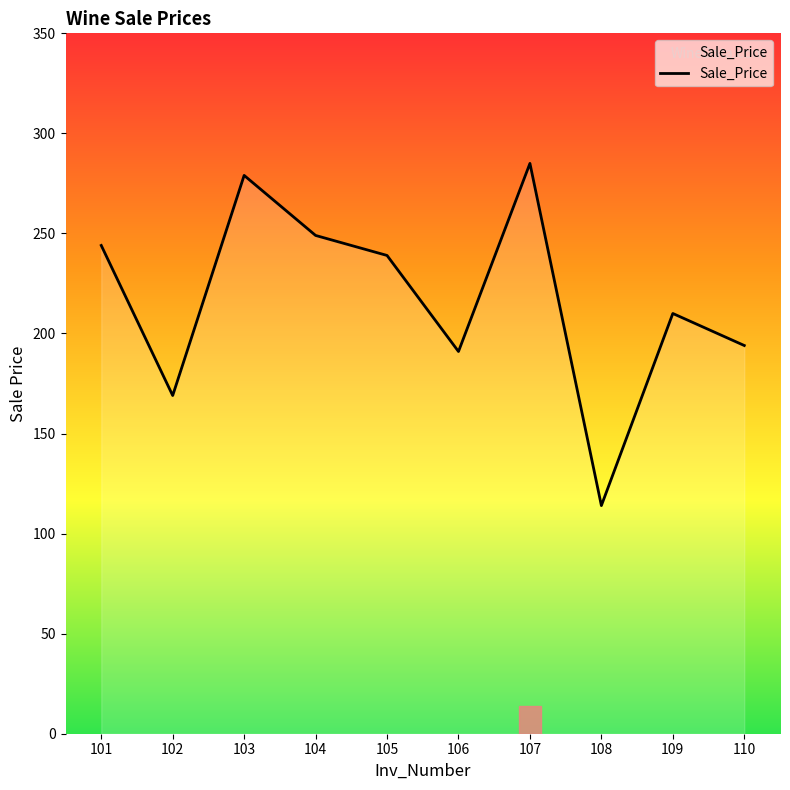

Which has a higher value, 108 or 102?

102